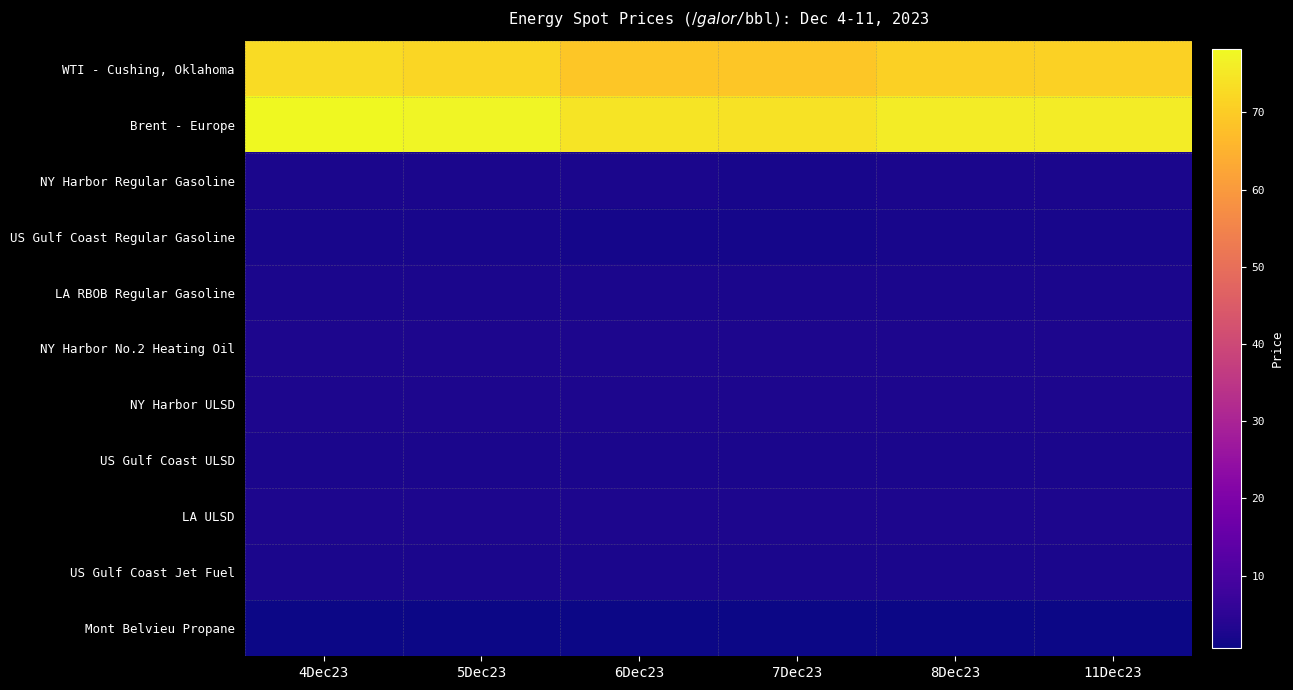

How many categories are shown in the chart?

6